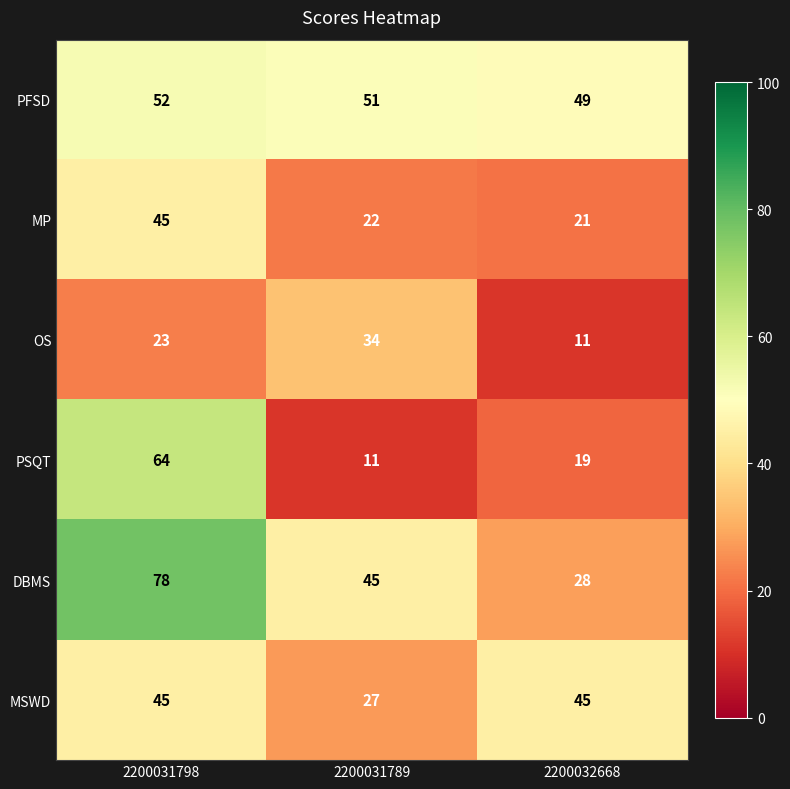

Which label corresponds to the largest value in the chart?

2200031798